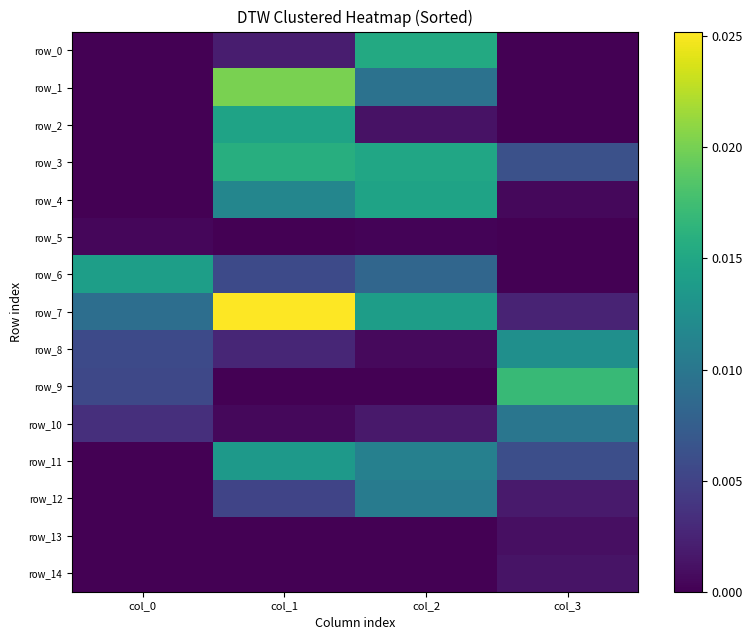

List the labels in order of row_4 value, largest first.

col_2, col_1, col_3, col_0